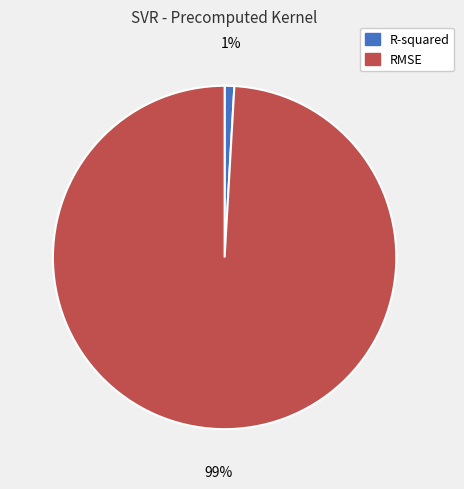

Combined, do R-squared and RMSE account for over 50%?

Yes